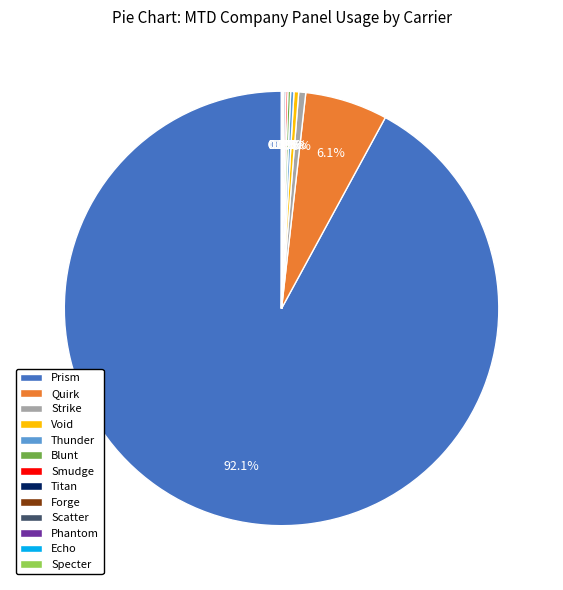

Which slice is the largest?

Prism